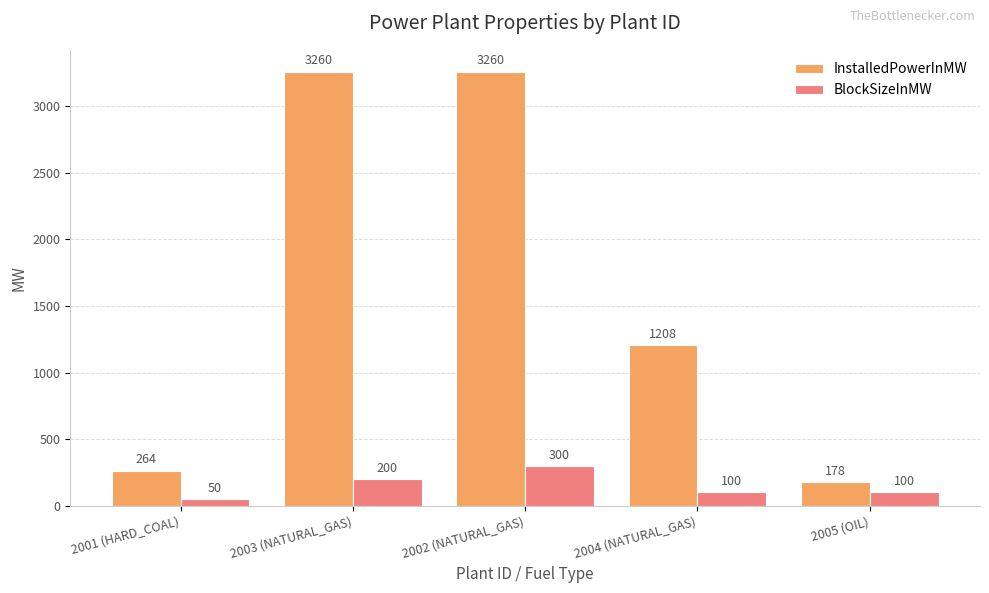

At which label is InstalledPowerInMW closest to 1719?

2004 (NATURAL_GAS)